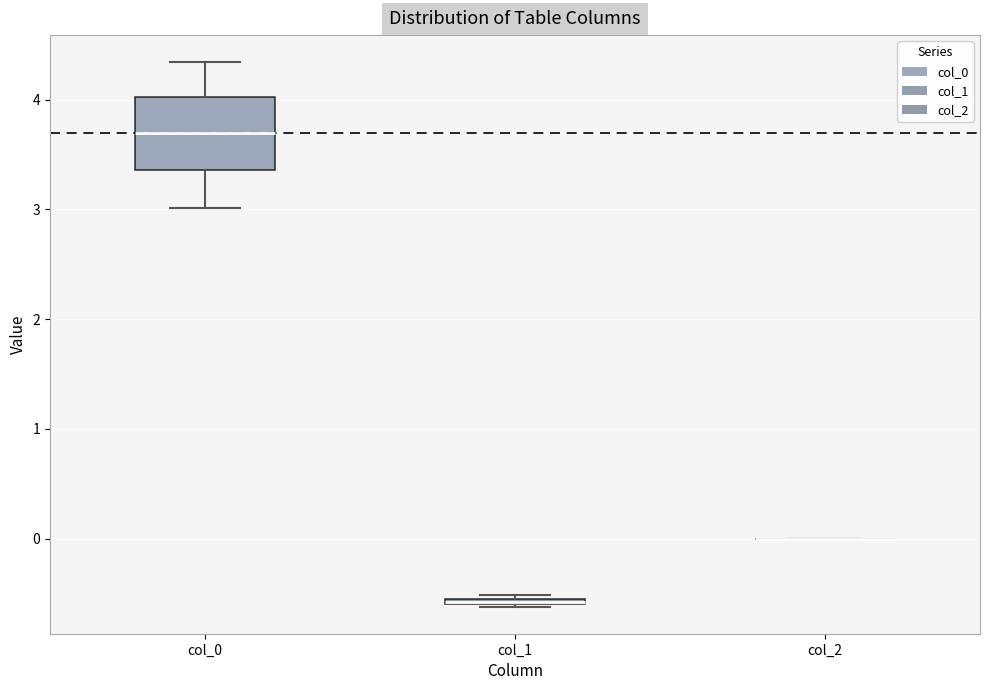

Where is the upper edge of the box for col_1 on the y-axis? The values are not printed on the chart, so give them approximately, as read against the axis.

-0.5